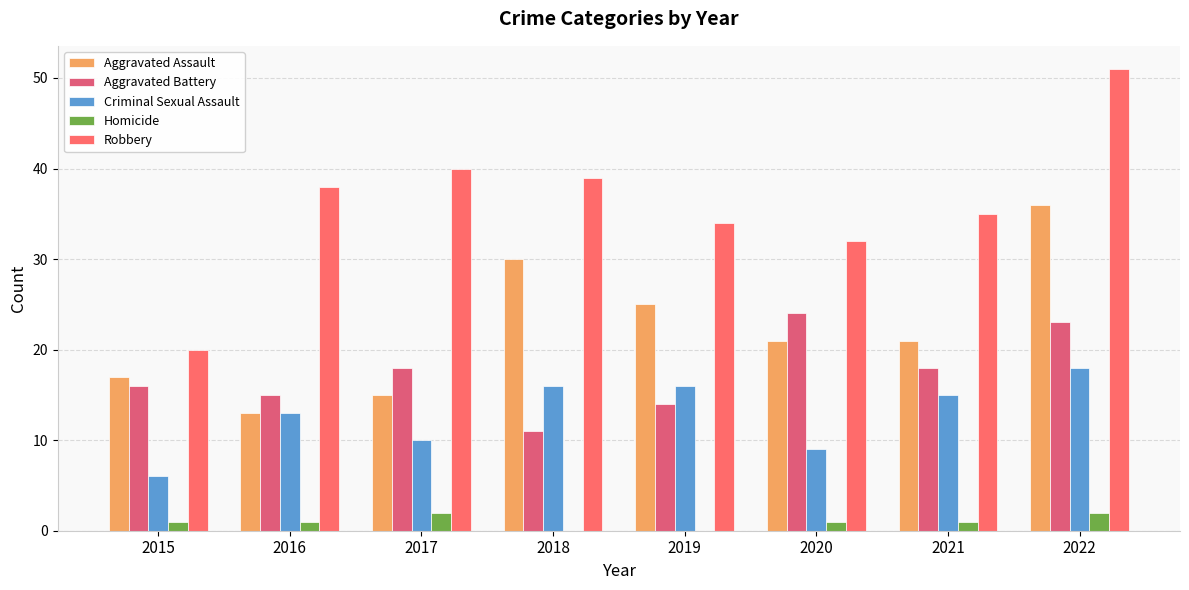

Count the Homicide values in the range 1 to 2.

6